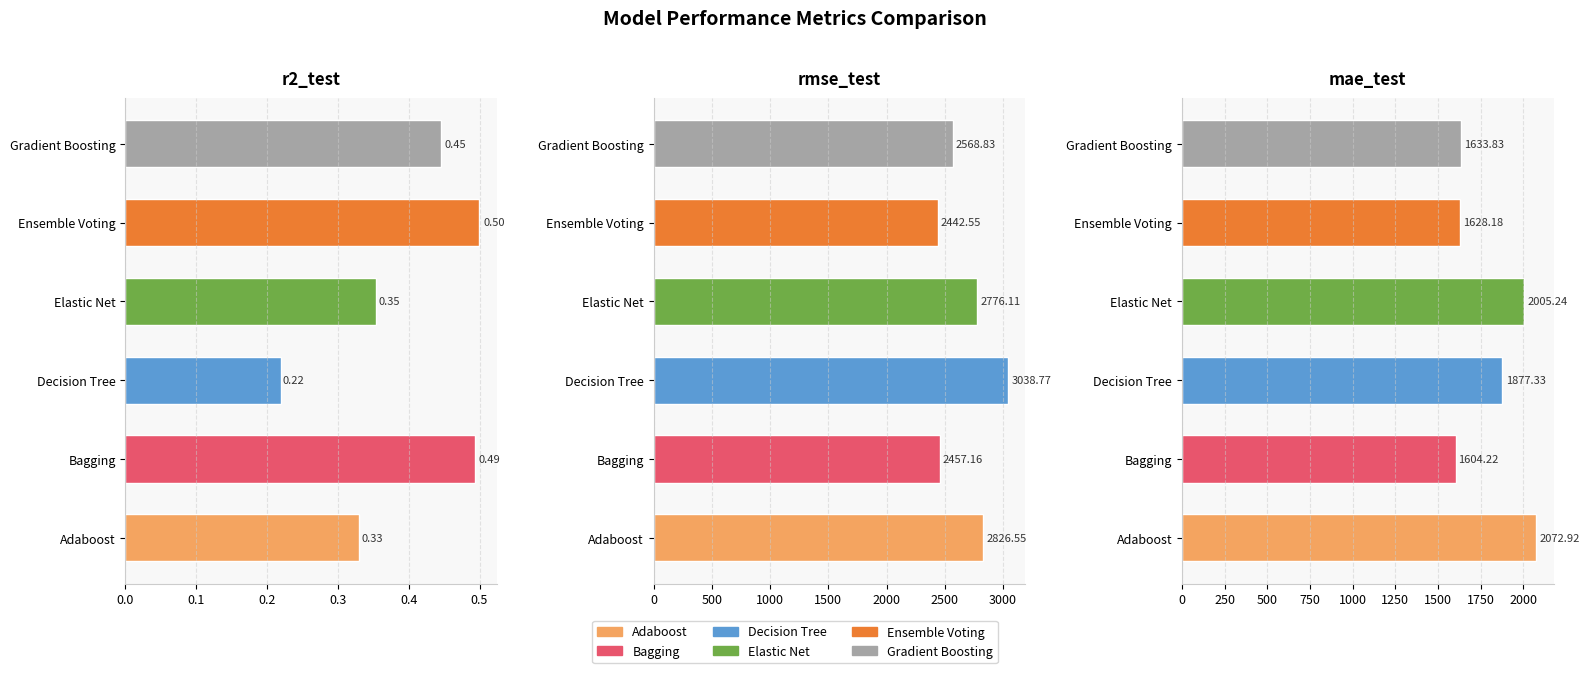

Rank the categories by Bagging value from lowest to highest.

r2_test, mae_test, rmse_test